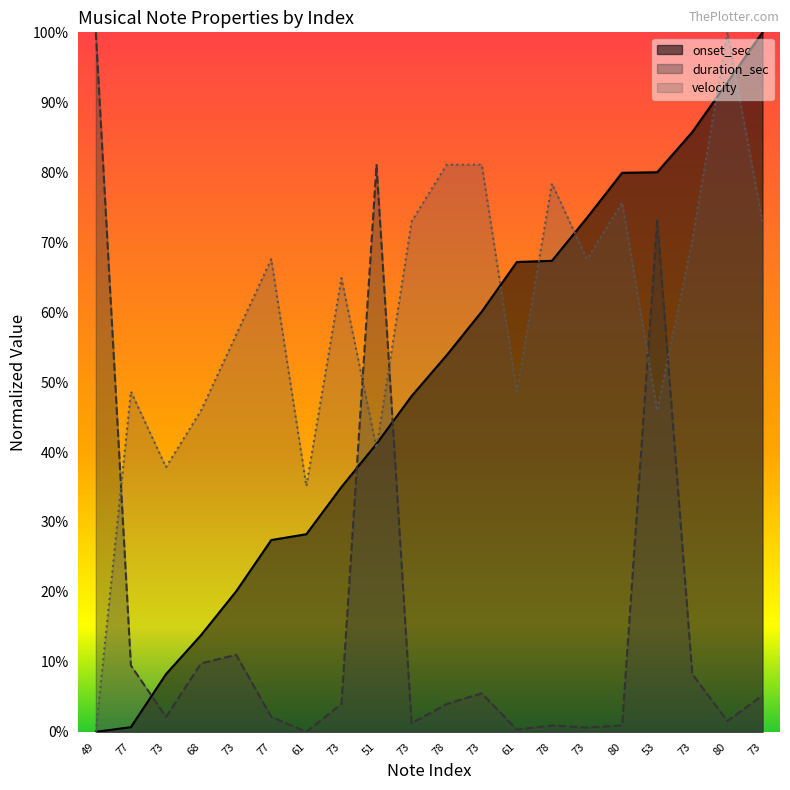

Rank the series by their average value, from highest to lowest.

velocity, onset_sec, duration_sec